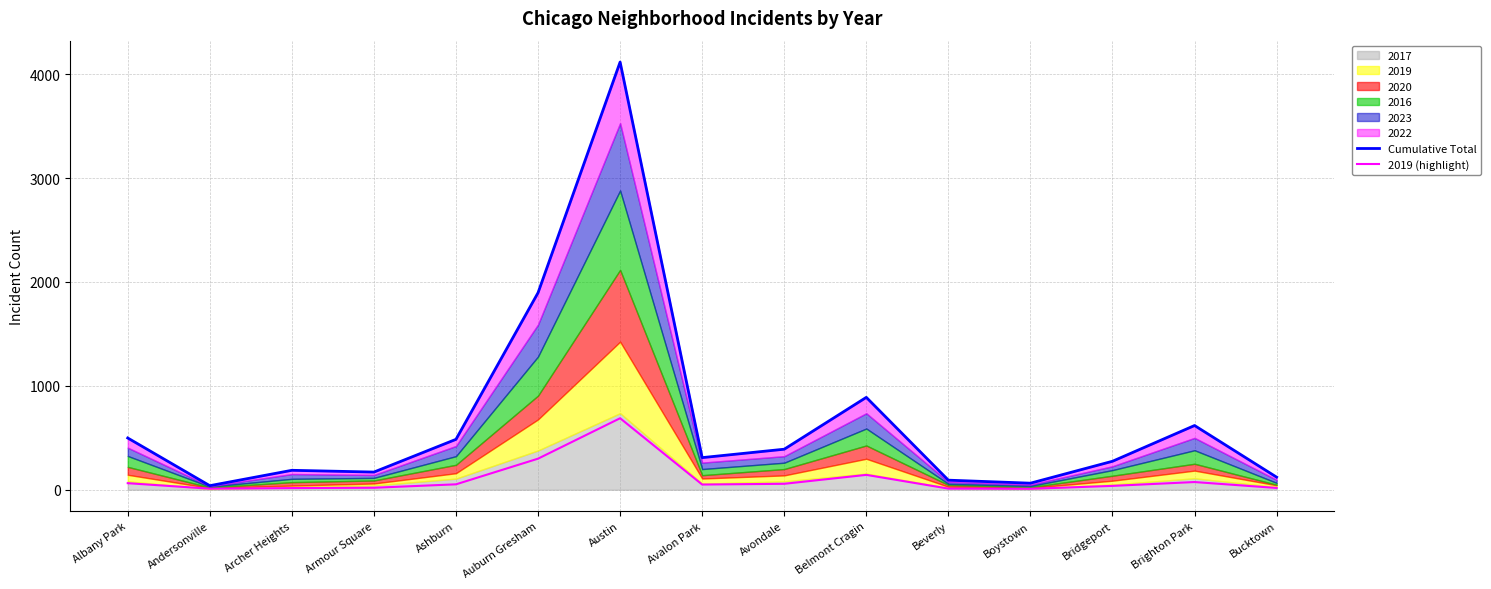

Count the number of categories in the chart.

15